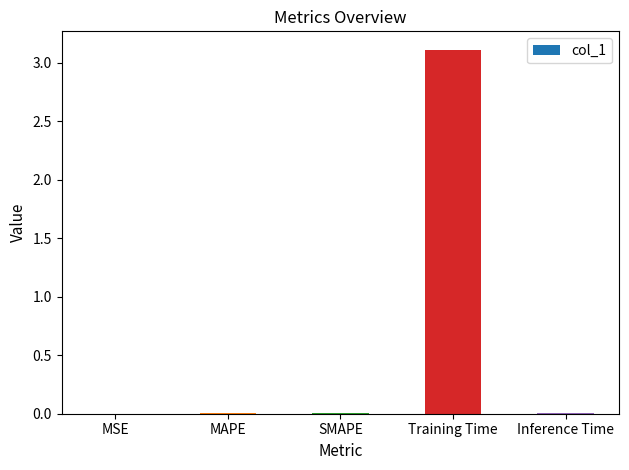

True or false: the data shows 0.0 at MAPE.

True